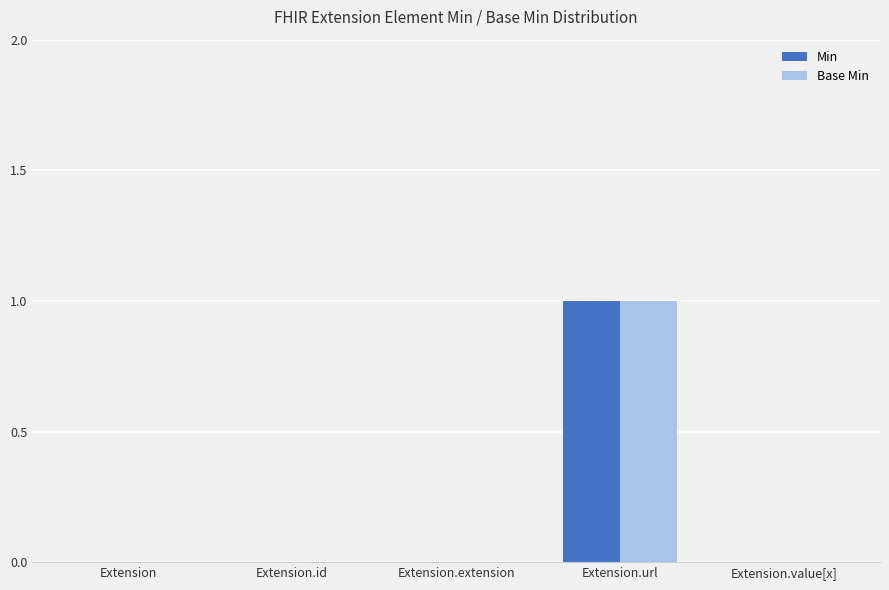

How many groups of bars are there?

5